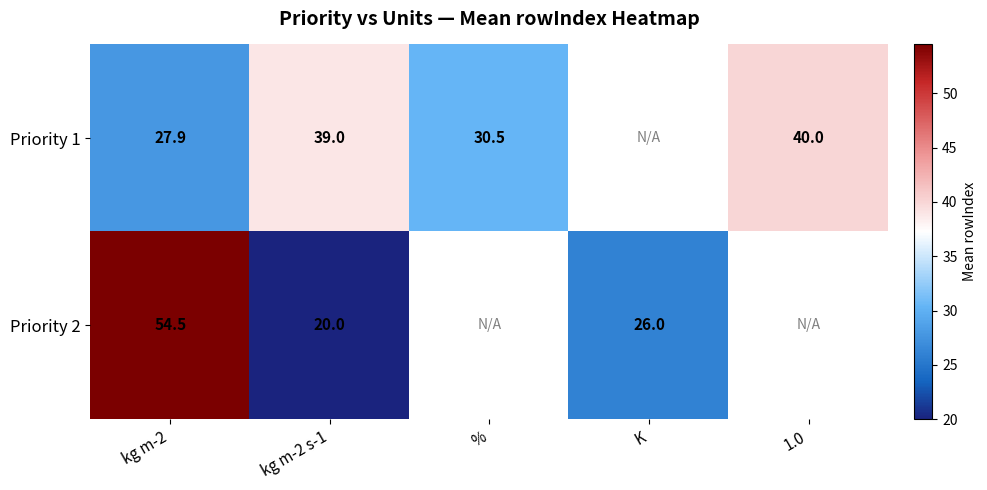

What is the sum of the Priority 1 values at kg m-2 and kg m-2 s-1?

66.9